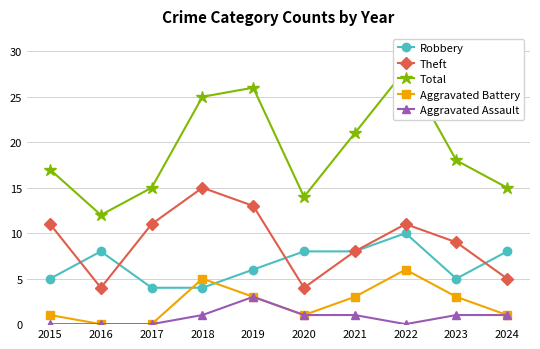

Reading left to right, what are all the values shown in this chart?

Robbery: 5	8	4	4	6	8	8	10	5	8
Theft: 11	4	11	15	13	4	8	11	9	5
Total: 17	12	15	25	26	14	21	28	18	15
Aggravated Battery: 1	0	0	5	3	1	3	6	3	1
Aggravated Assault: 0	0	0	1	3	1	1	0	1	1